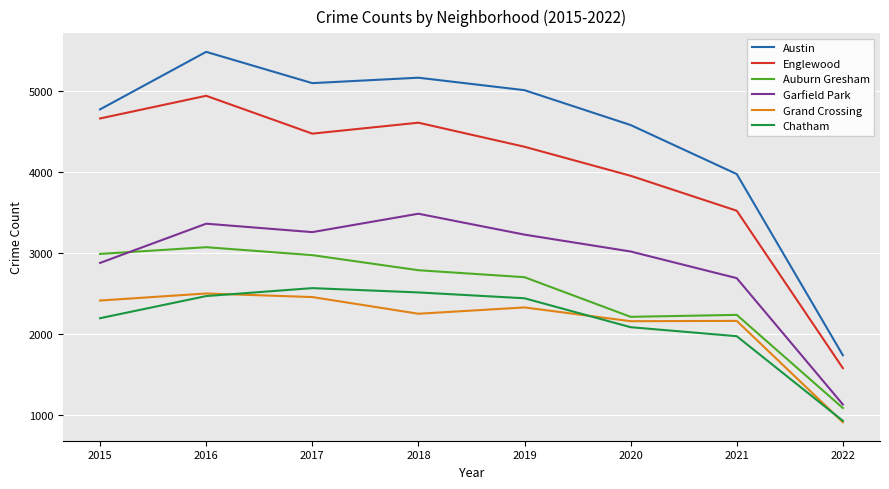

At which label does Chatham reach its minimum?

2022